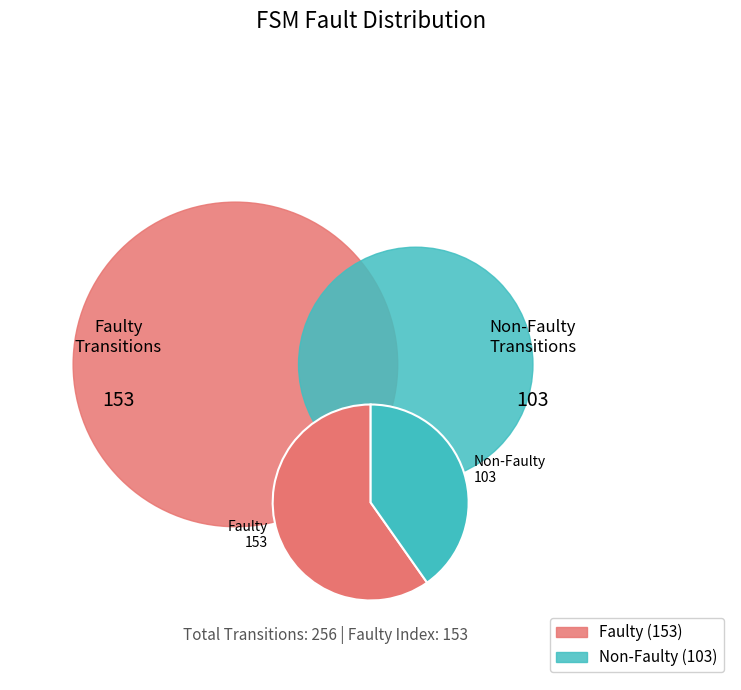

Rank the categories by value from lowest to highest.

Non-Faulty, Faulty